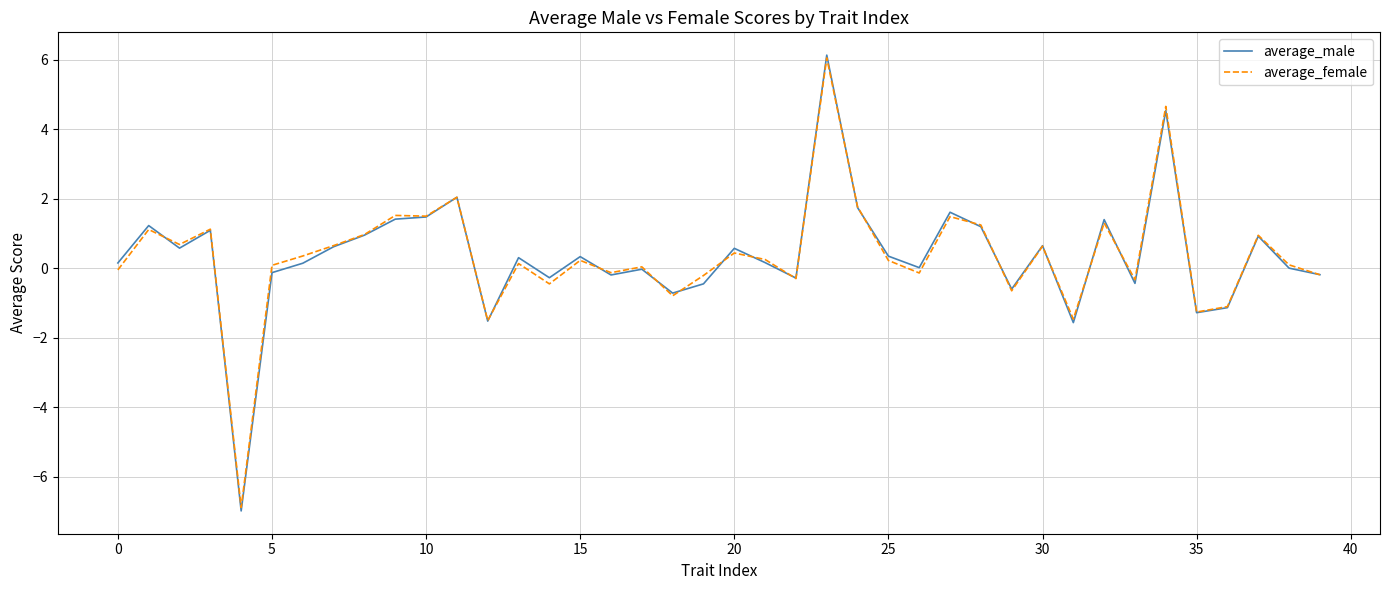

Which series has the largest range (max minus min)?

average_male